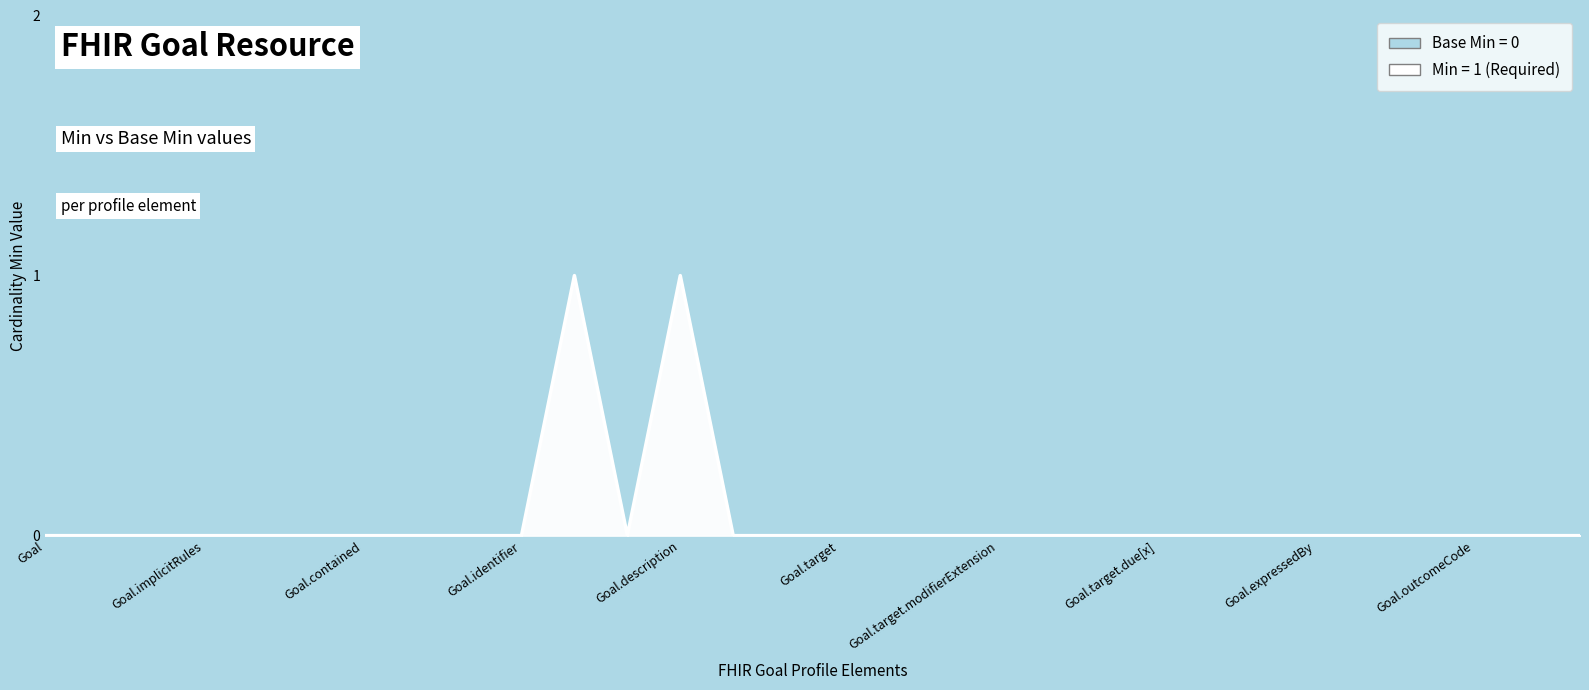

Count the values in the range 0 to 1.

30